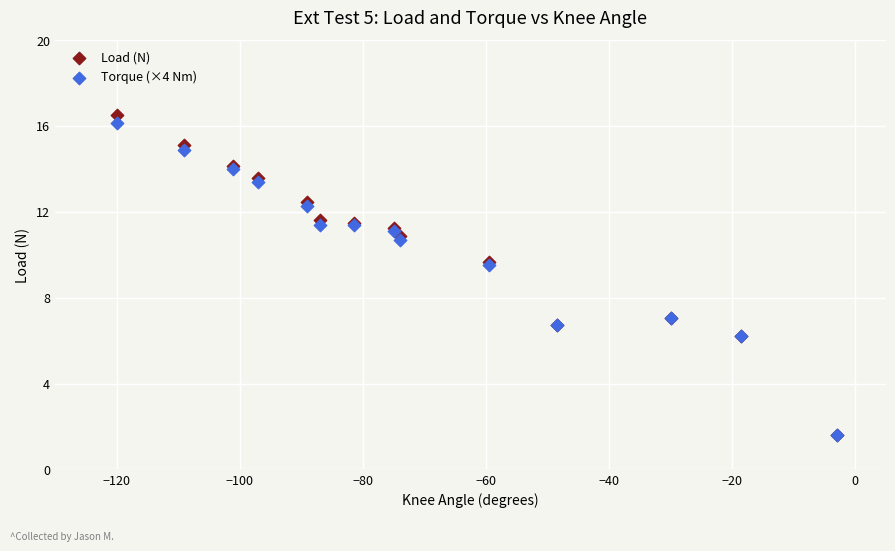

Which series has the largest Y range (max minus min)?

Load (N)